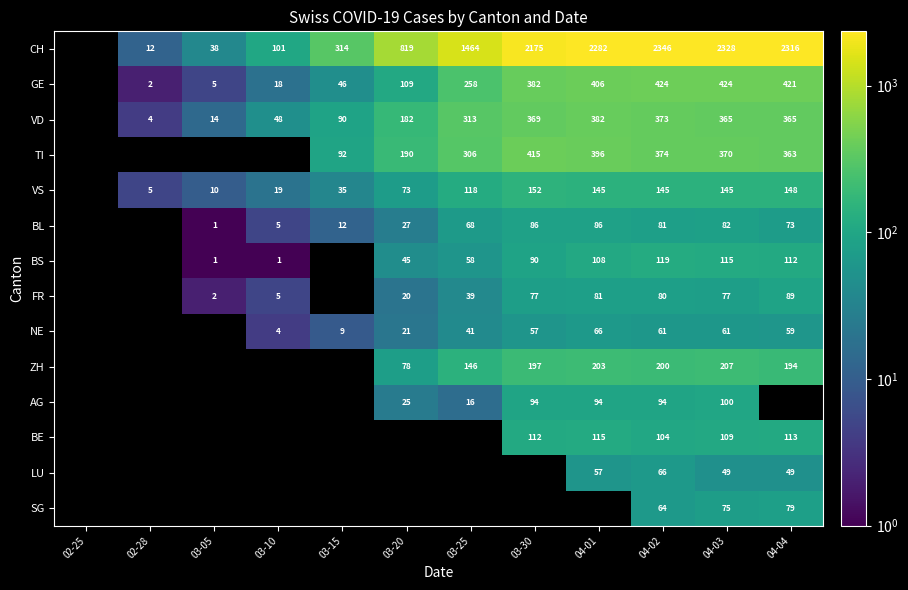

What is the difference between the VD values at 04-01 and 03-20?

200